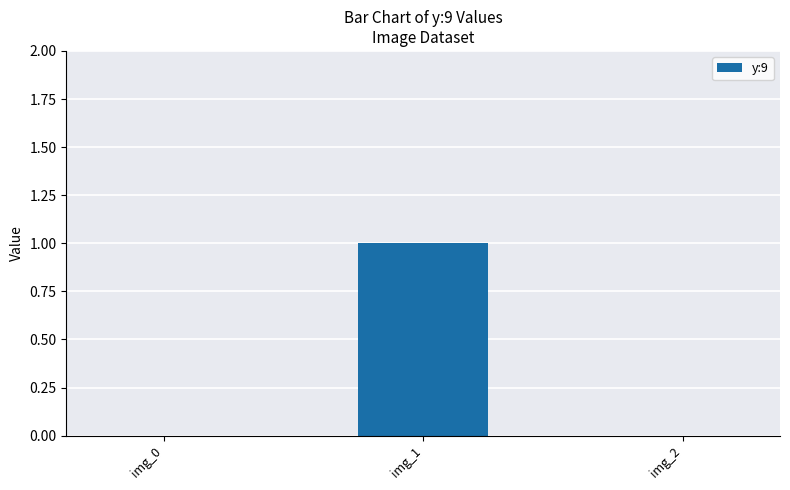

Reading right to left, list all the values displayed in this chart.

img_2=0	img_1=1	img_0=0